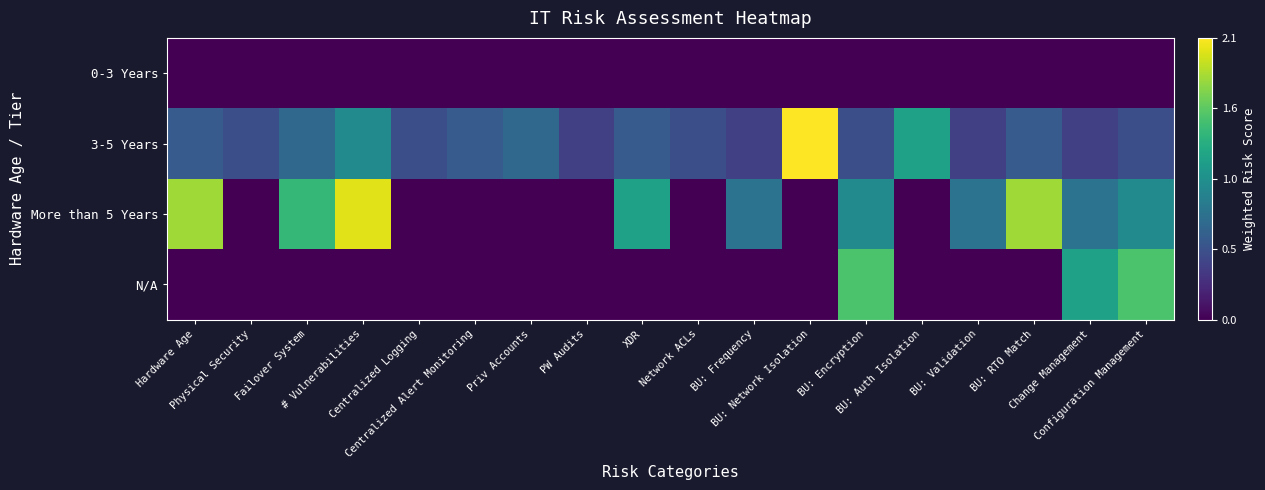

What is the spread (max minus min) of values at BU: Validation?

0.8